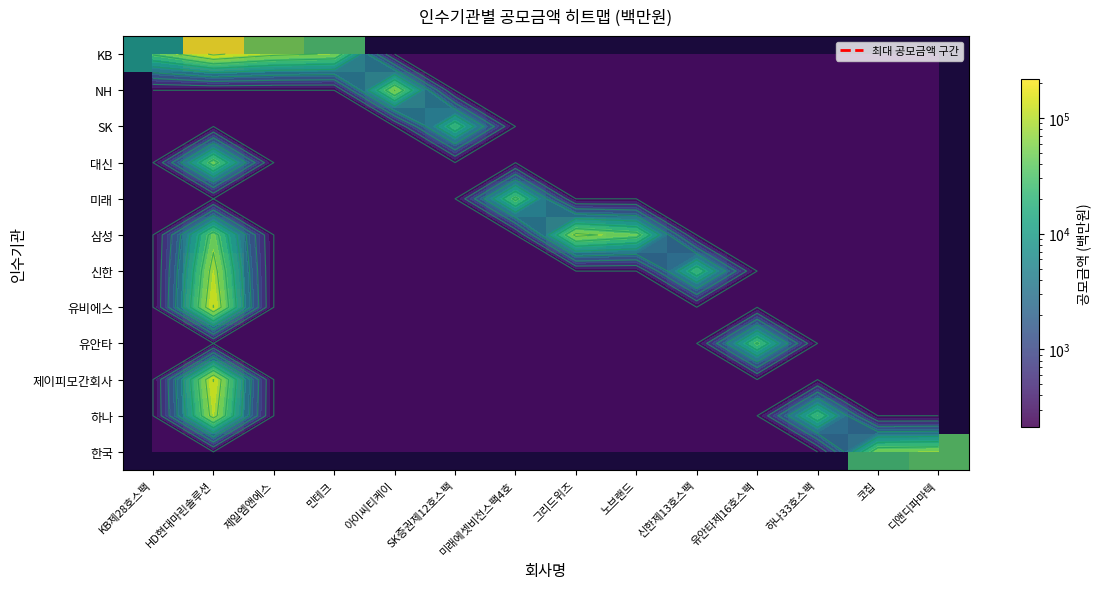

Is the value of 하나 at HD현대마린솔루션 greater than the value of 유안타 at 디앤디파마텍?

Yes